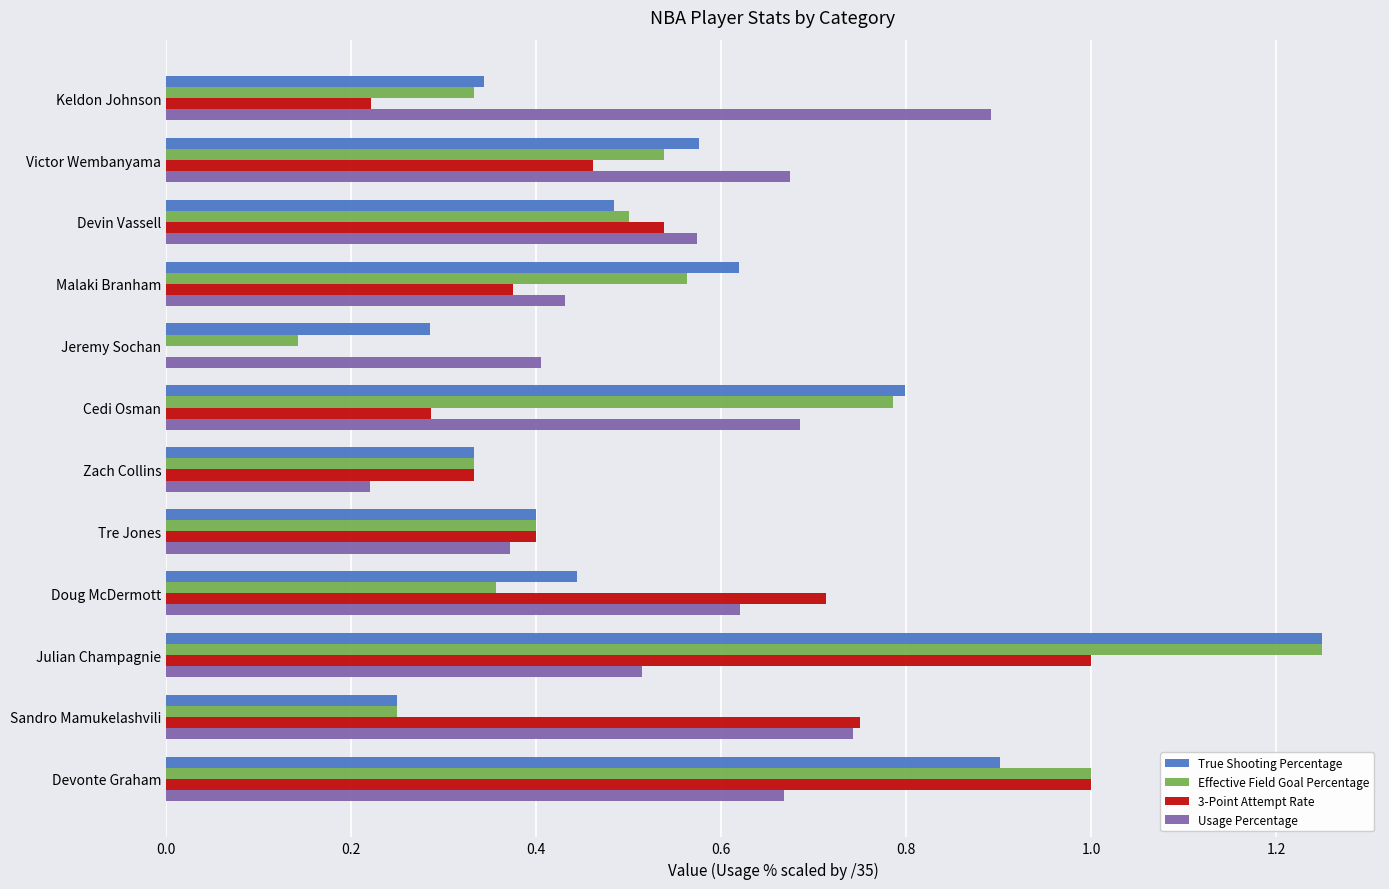

What is the maximum value for Usage Percentage?

0.9